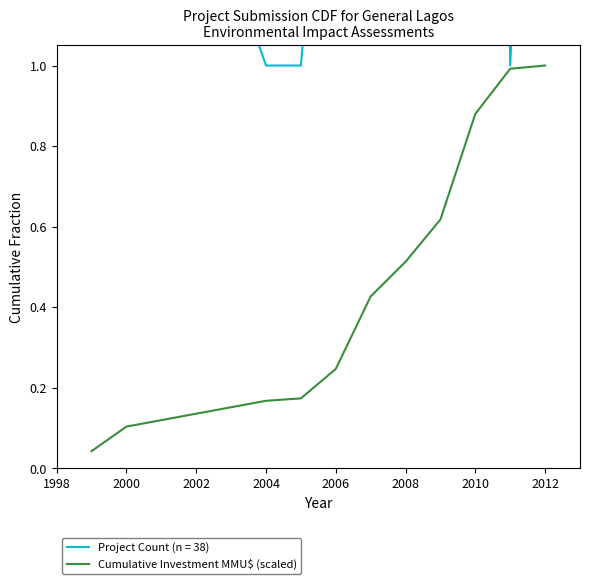

What is the greatest value displayed?

1.0